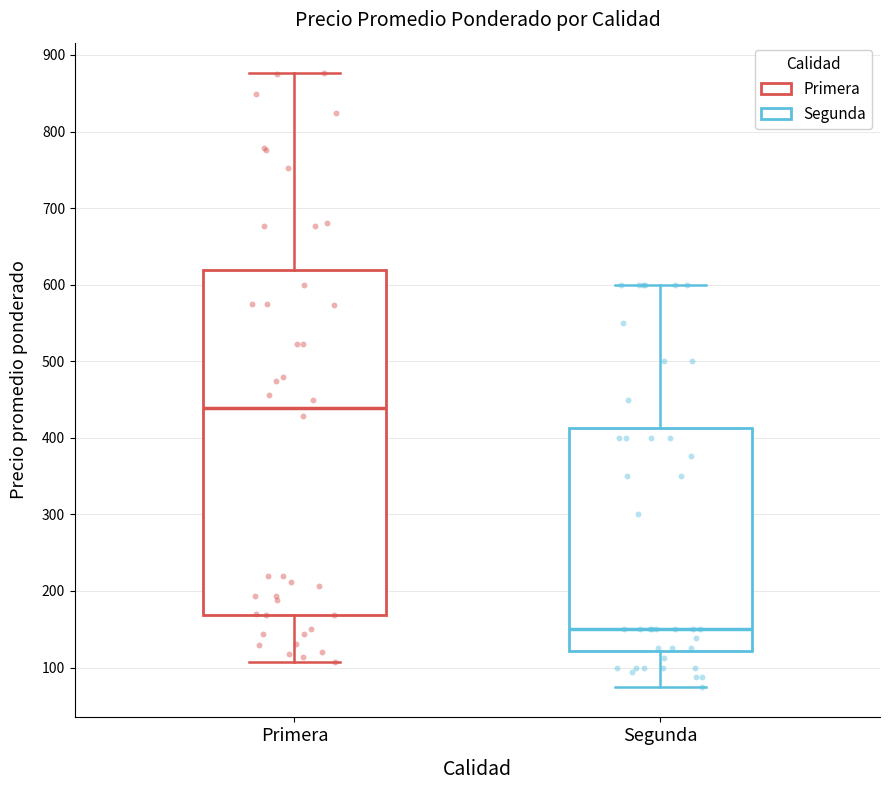

Comparing the boxes themselves (not the whiskers), which one is the tallest?

Primera